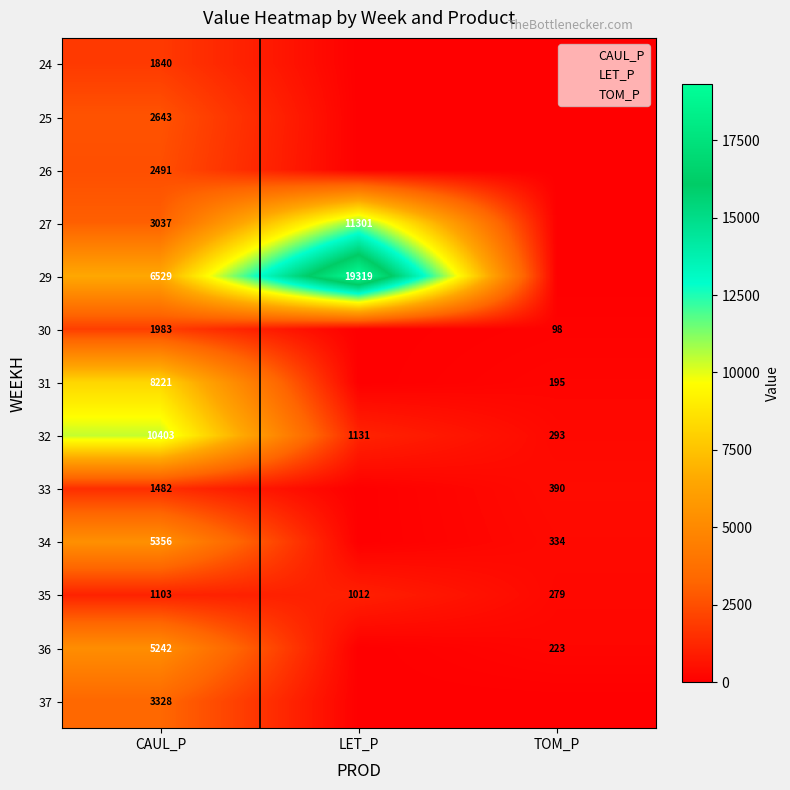

What is the lowest value of the CAUL_P series?

1103.2